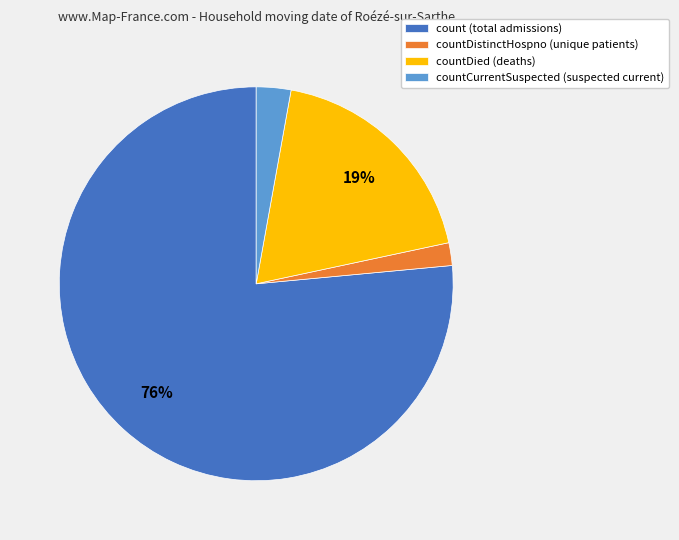

Is there any slice that represents more than half of the pie?

Yes